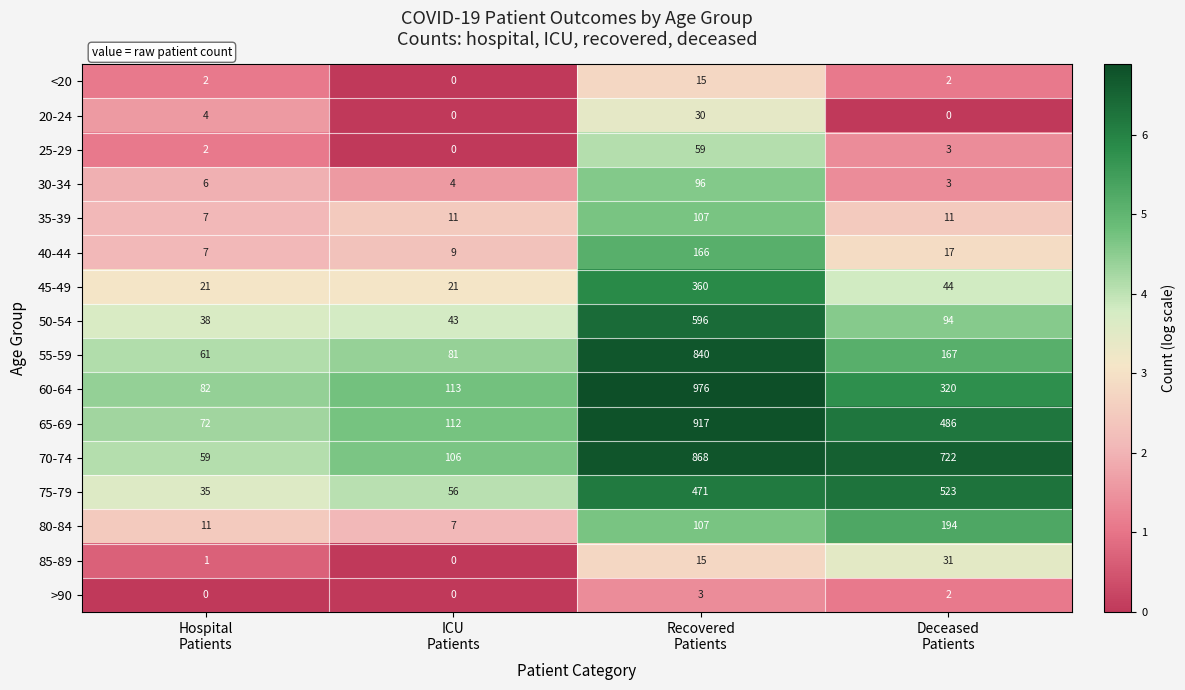

What is the highest value of the 40-44 series?

166